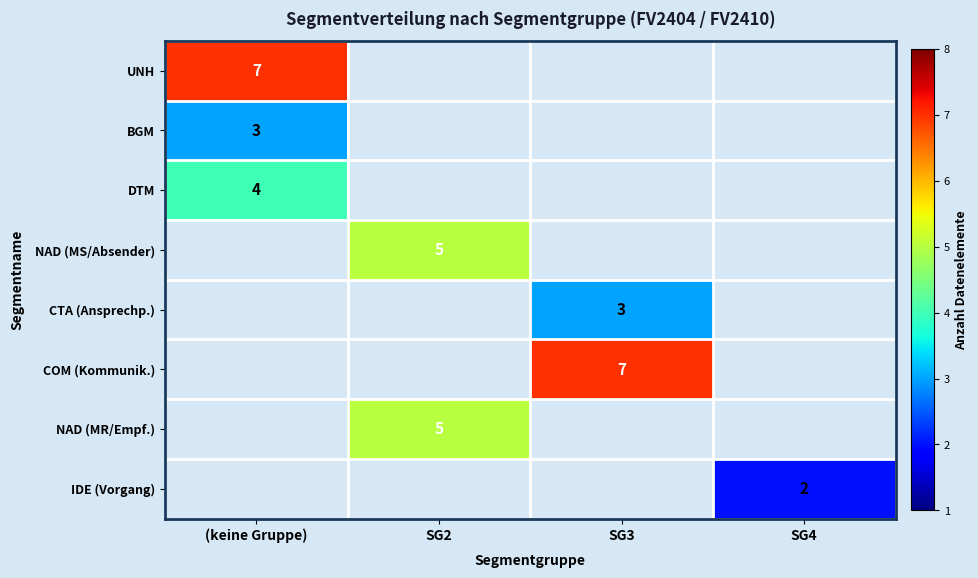

The NAD (MR/Empf.) series shows 5 at SG2. True or false?

True